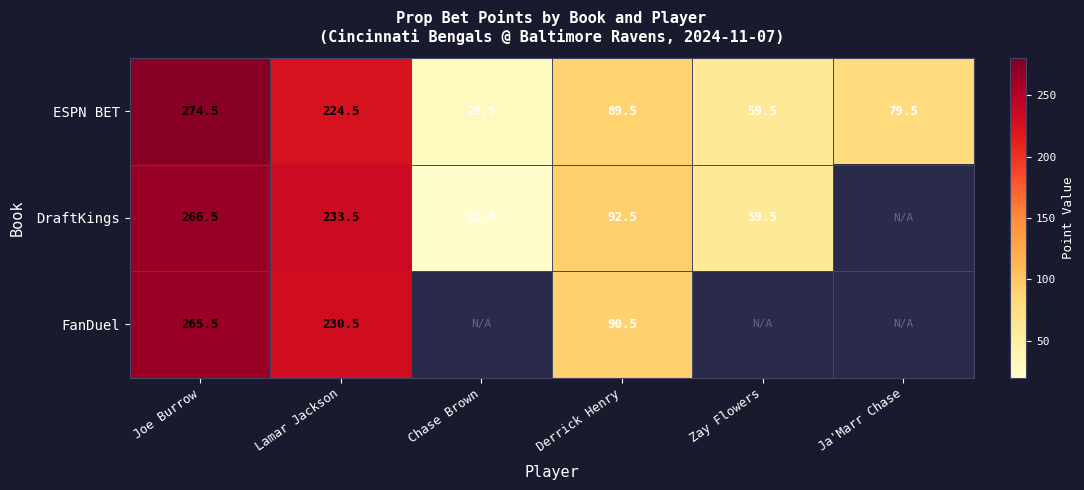

How many data points does each series have?

6